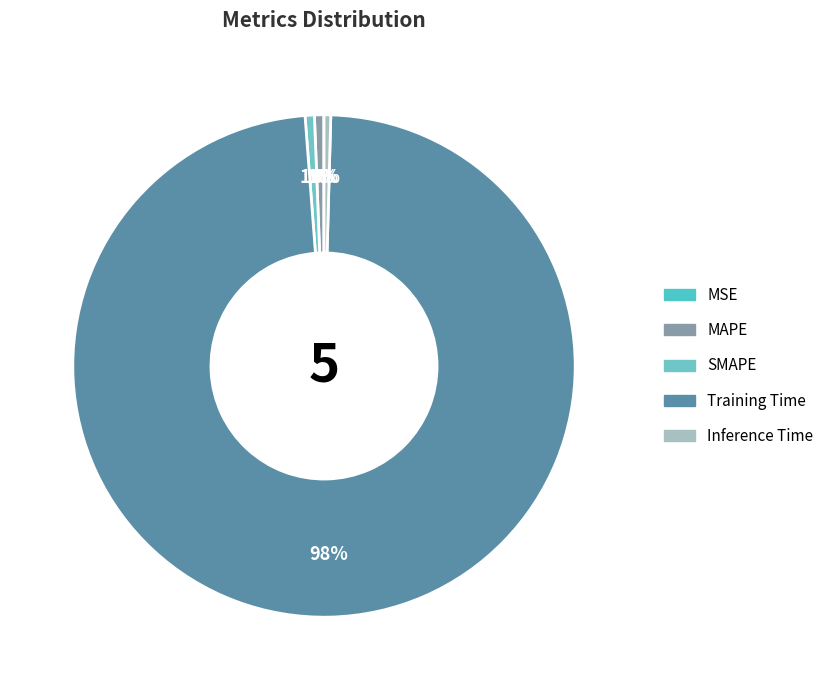

Which slice is the smallest?

MSE